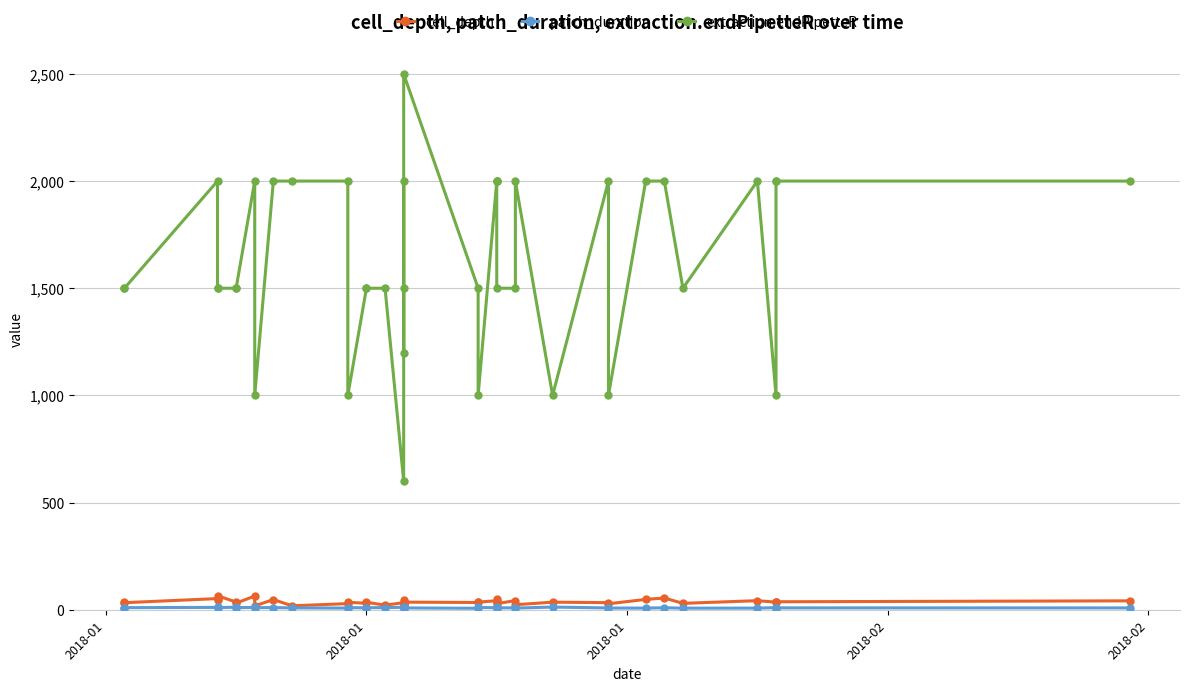

Is this an area chart (filled region under the line)?

No